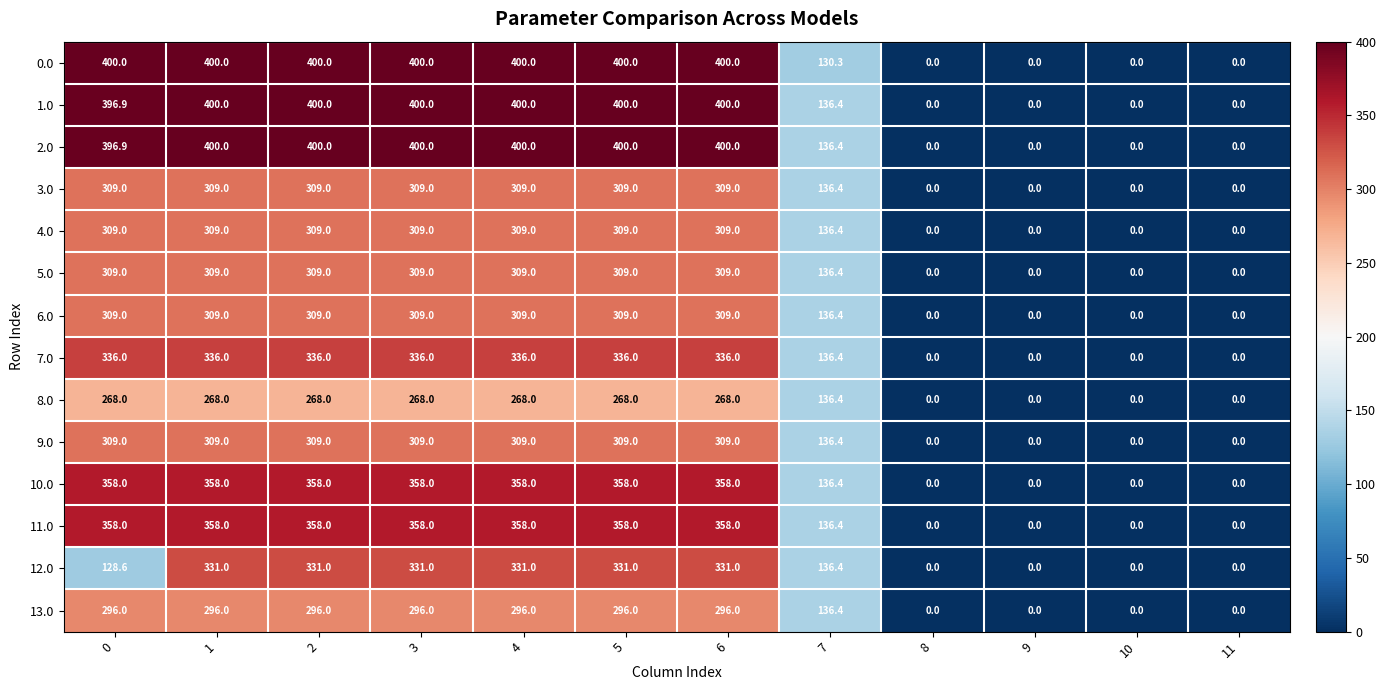

What is the spread (max minus min) of values at 5?

132.0